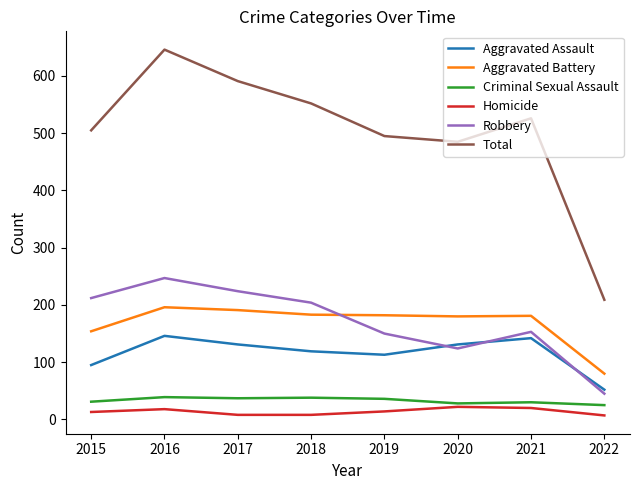

Does the chart have visible grid lines?

No